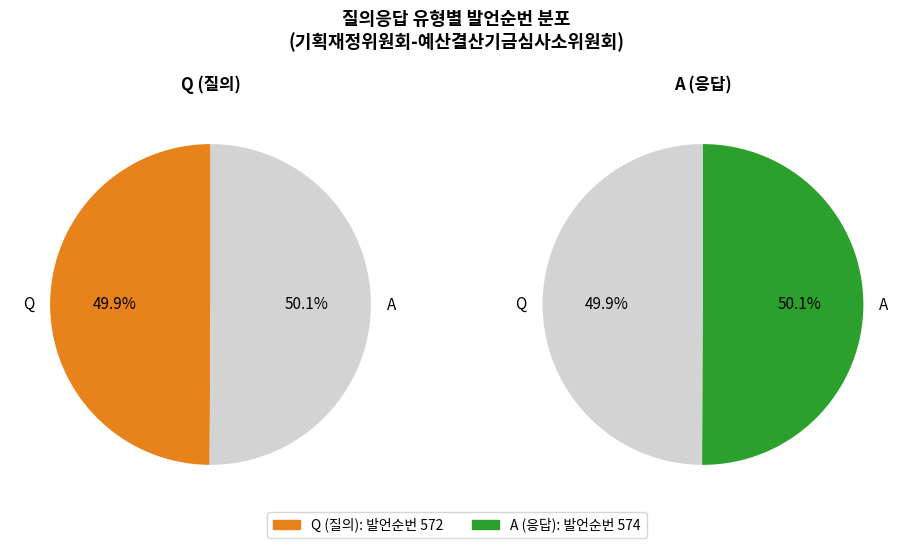

Is it true that A is 50% of the pie?

True